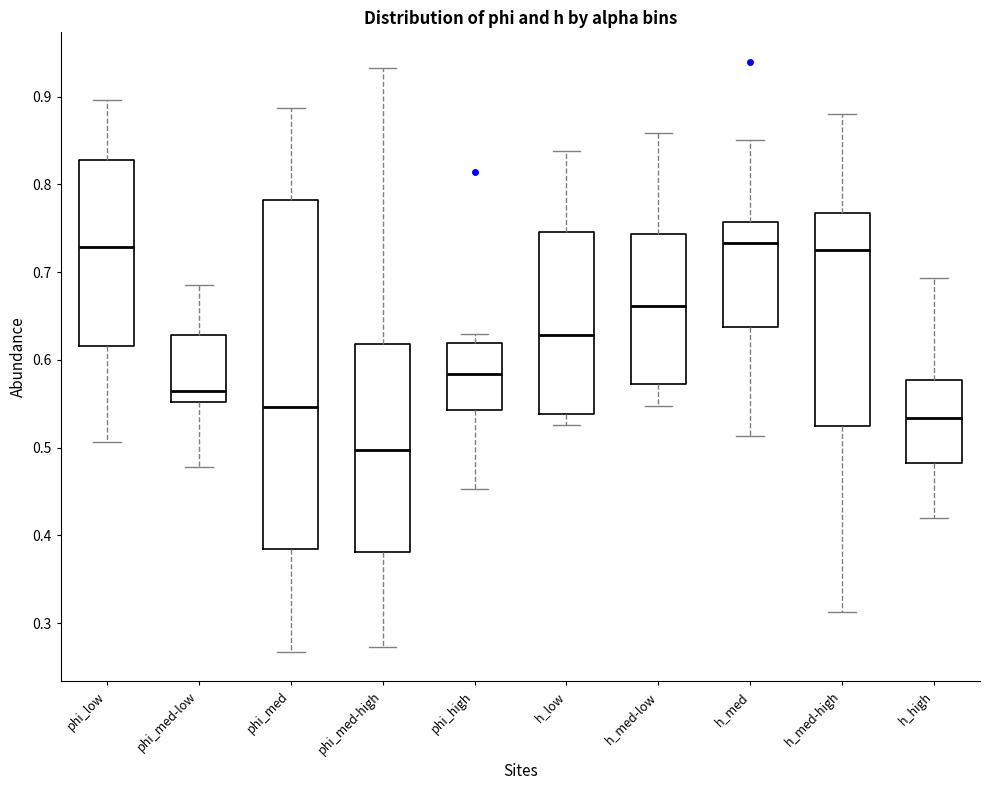

Reading left to right, read every box against the y-axis: the position of its median line, the range the box covers, and the ends of its whiskers. The values are not printed on the chart, so give them approximately, as read against the axis.

phi_low: median 0.73, box 0.62 to 0.83, whiskers 0.51 to 0.90
phi_med-low: median 0.56, box 0.55 to 0.63, whiskers 0.48 to 0.69
phi_med: median 0.55, box 0.38 to 0.78, whiskers 0.27 to 0.89
phi_med-high: median 0.50, box 0.38 to 0.62, whiskers 0.27 to 0.93
phi_high: median 0.58, box 0.54 to 0.62, whiskers 0.45 to 0.63
h_low: median 0.63, box 0.54 to 0.75, whiskers 0.53 to 0.84
h_med-low: median 0.66, box 0.57 to 0.74, whiskers 0.55 to 0.86
h_med: median 0.73, box 0.64 to 0.76, whiskers 0.51 to 0.85
h_med-high: median 0.73, box 0.53 to 0.77, whiskers 0.31 to 0.88
h_high: median 0.53, box 0.48 to 0.58, whiskers 0.42 to 0.69